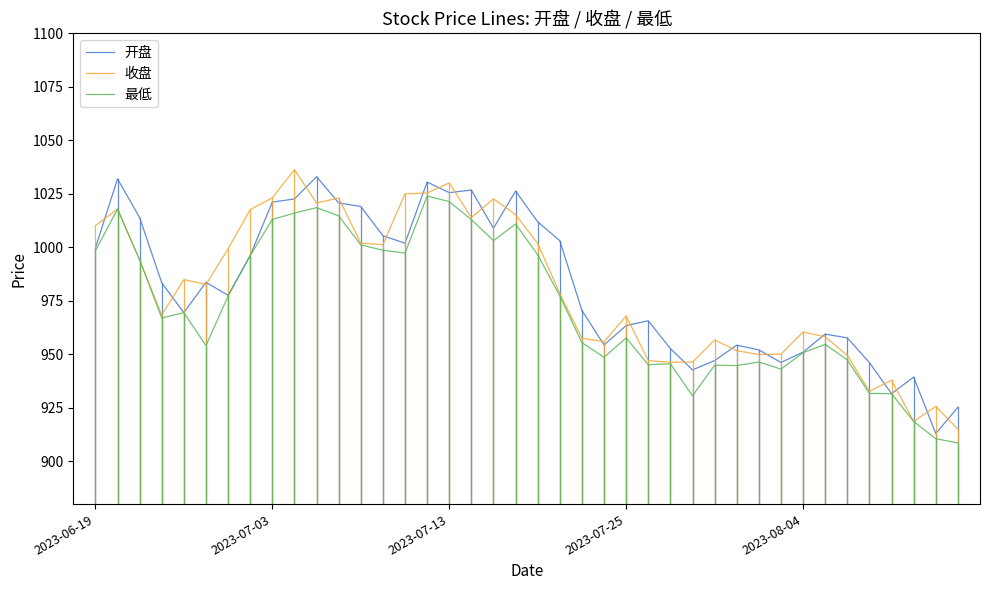

What is the lowest value of the 最低 series?

908.6